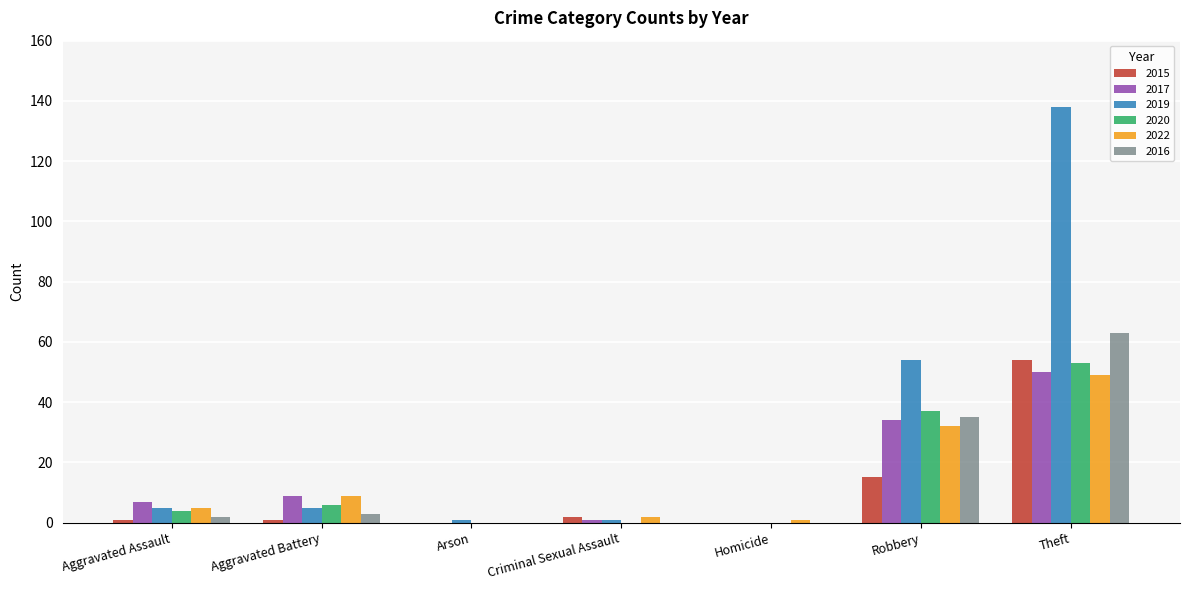

Reading left to right, transcribe all the data shown in this chart.

2015: 1	1	0	2	0	15	54
2017: 7	9	0	1	0	34	50
2019: 5	5	1	1	0	54	138
2020: 4	6	0	0	0	37	53
2022: 5	9	0	2	1	32	49
2016: 2	3	0	0	0	35	63